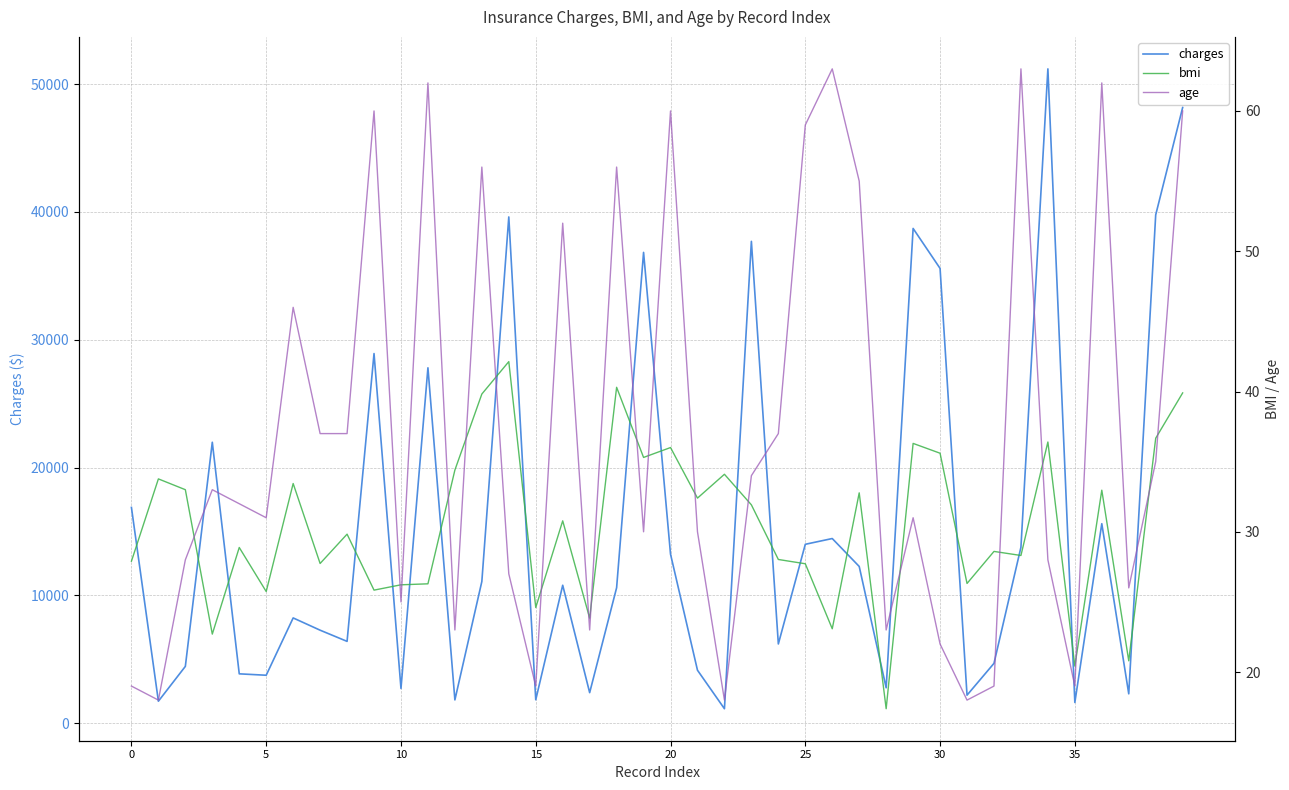

True or false: age and charges intersect in this chart.

False